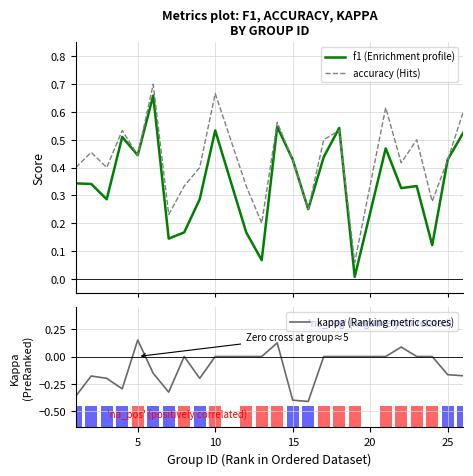

What is the minimum value shown in the chart?

-0.4